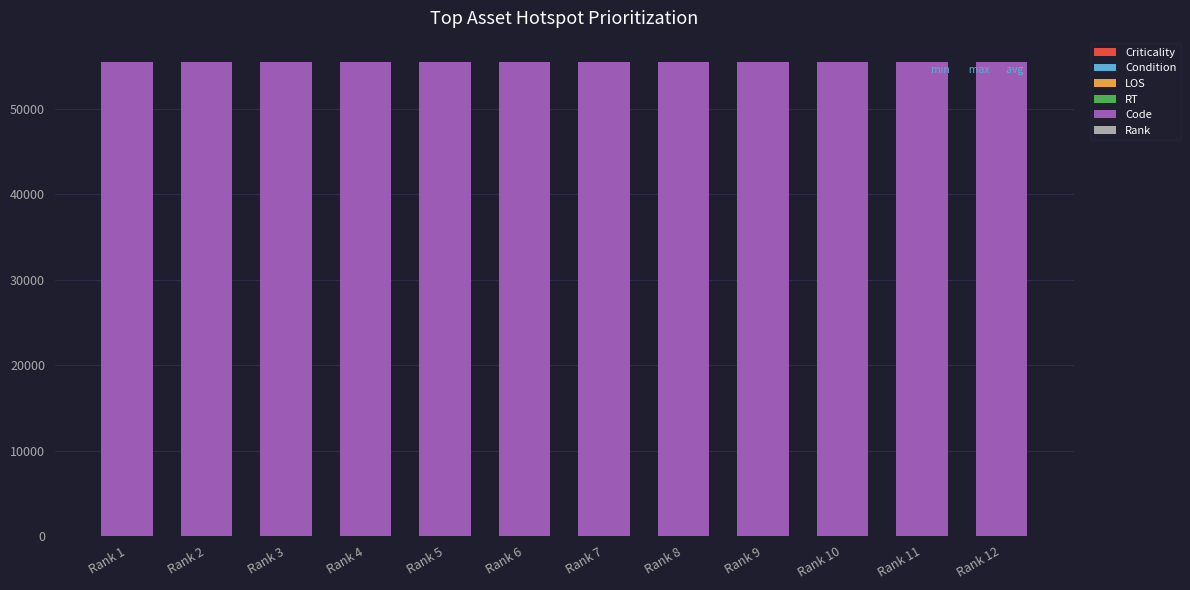

Are the bars grouped side by side (vs. stacked)?

No